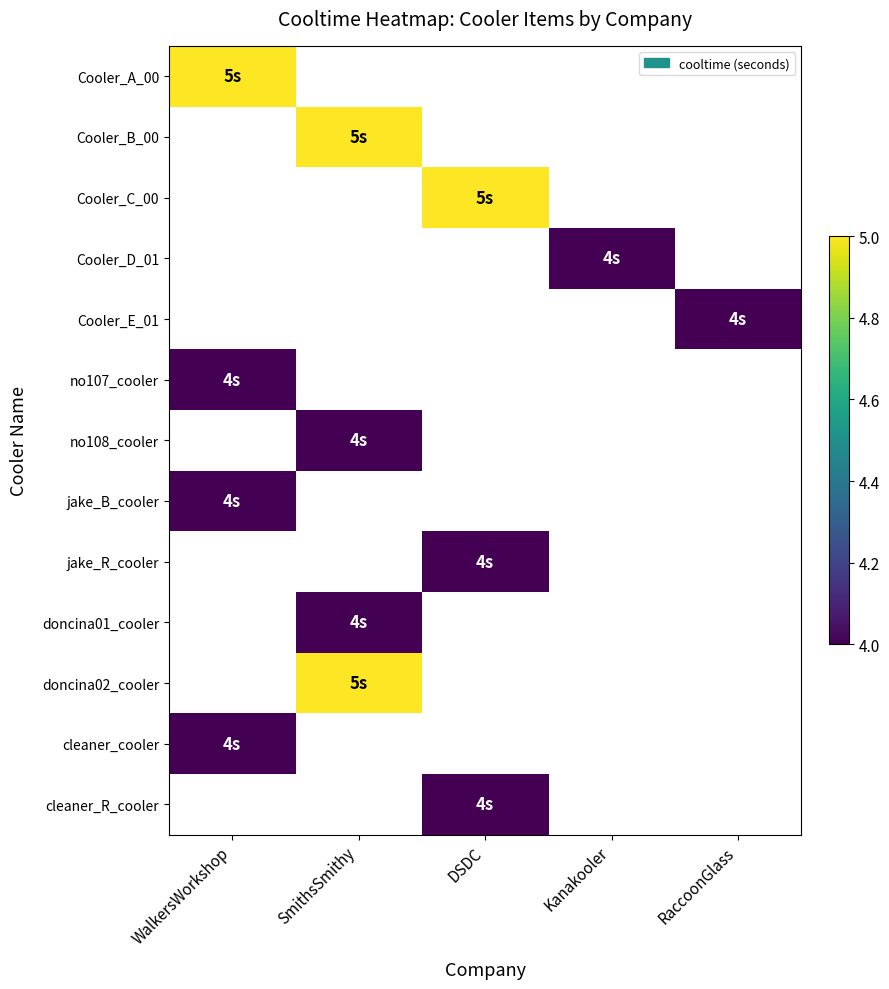

What is the difference between the highest and lowest values at WalkersWorkshop?

1.0